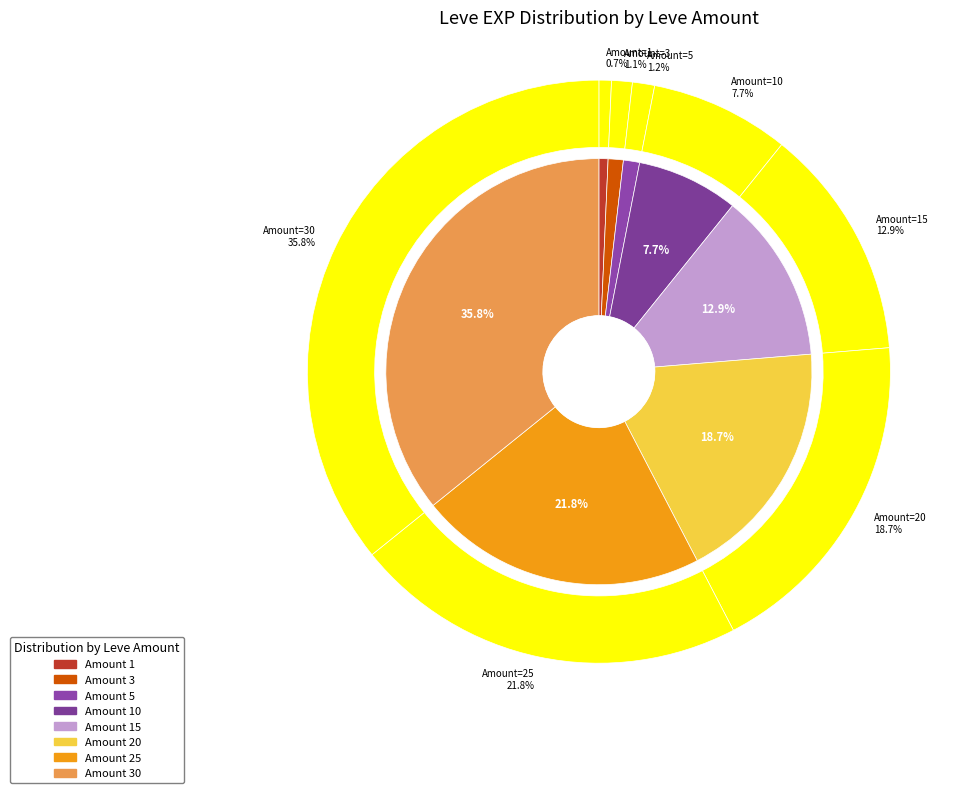

Does 25 account for over 50% of the chart?

No